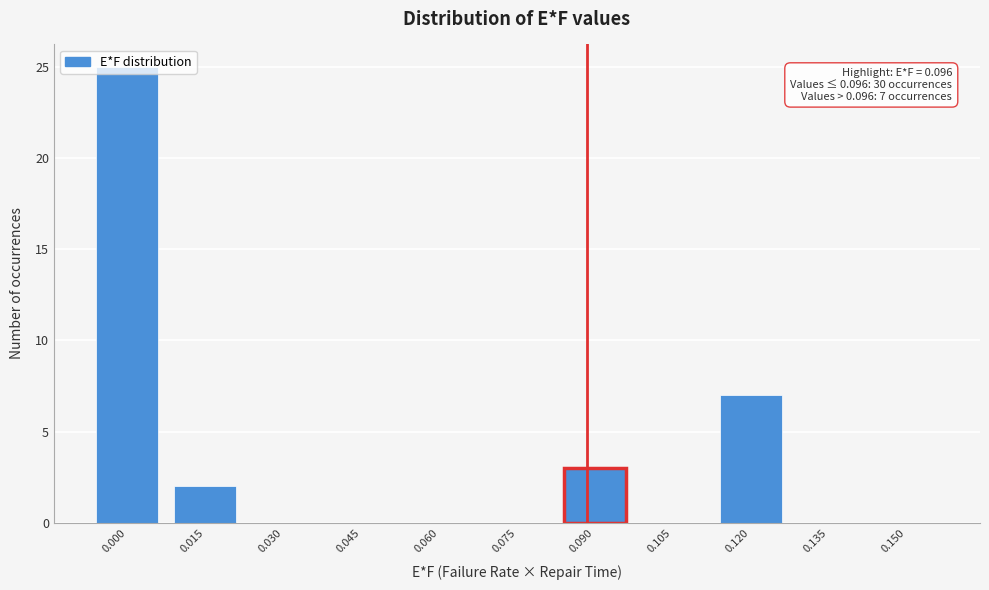

What is the greatest value displayed?

25